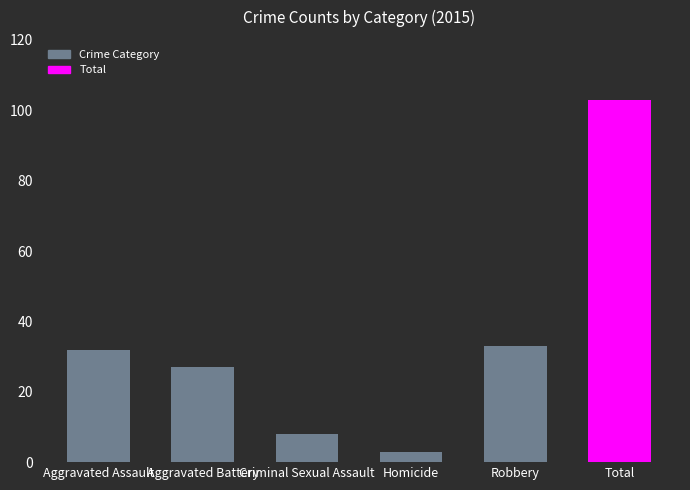

List the labels in order of value, smallest first.

Homicide, Criminal Sexual Assault, Aggravated Battery, Aggravated Assault, Robbery, Total